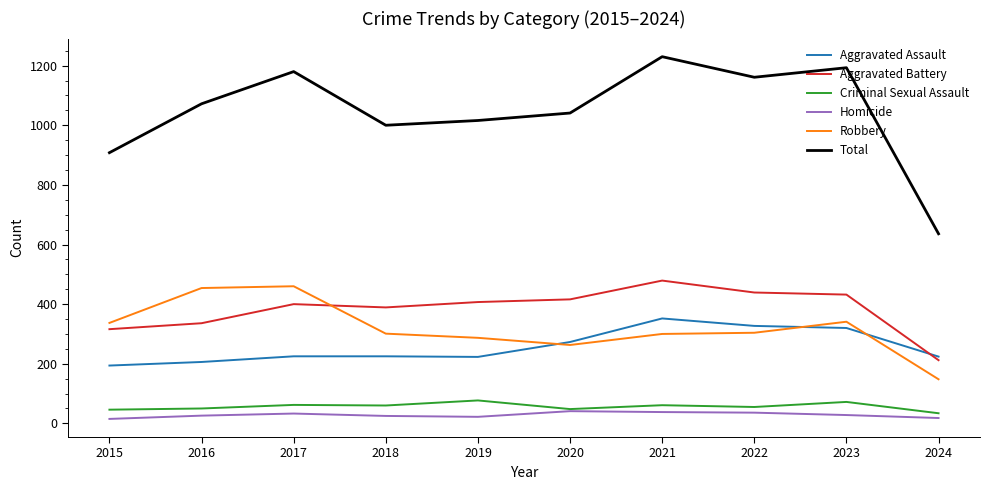

What is the total value across all series at 2017?

2360